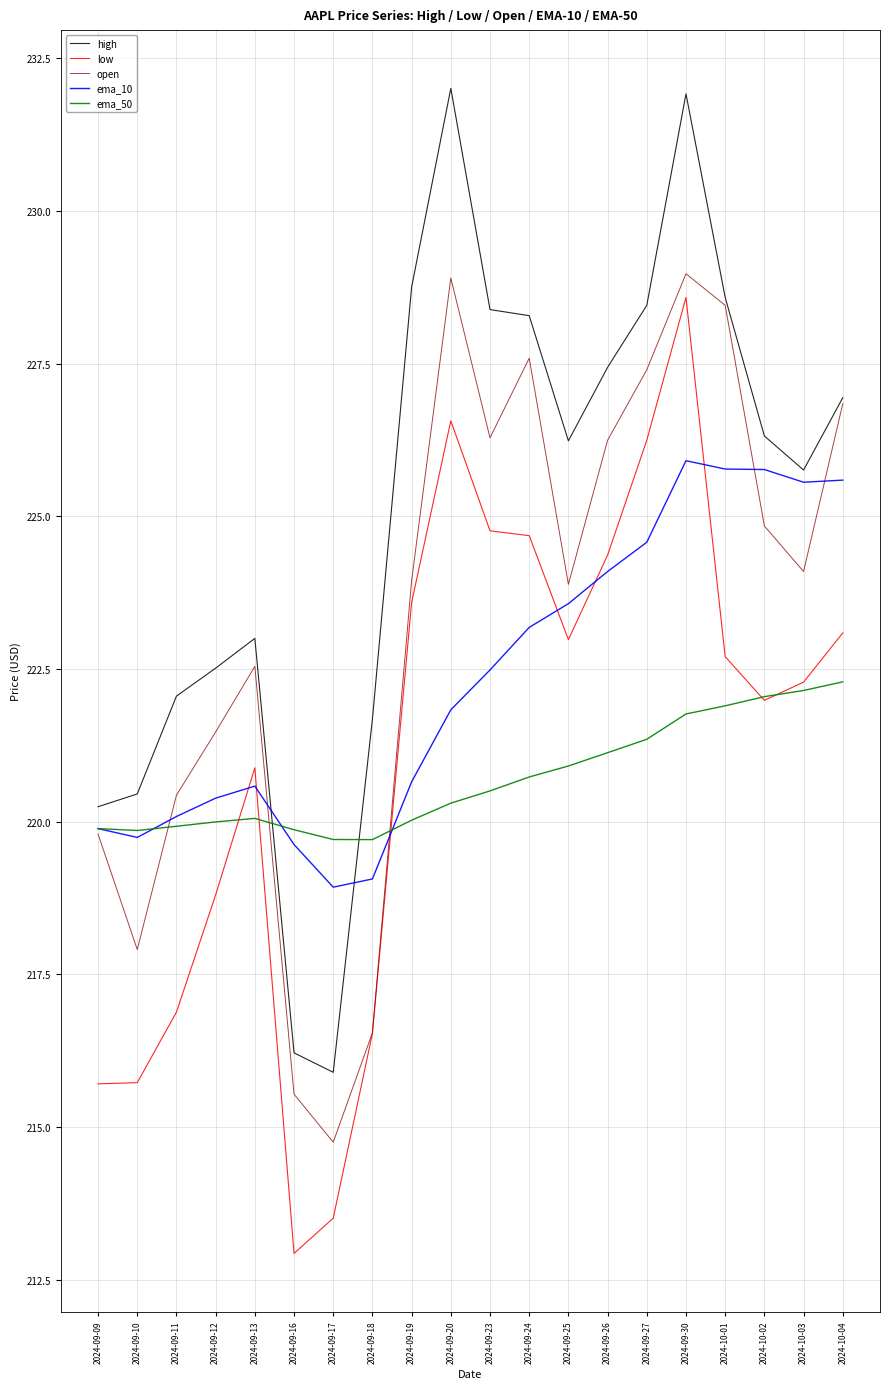

At which category is the sum across all series the highest?

2024-09-30